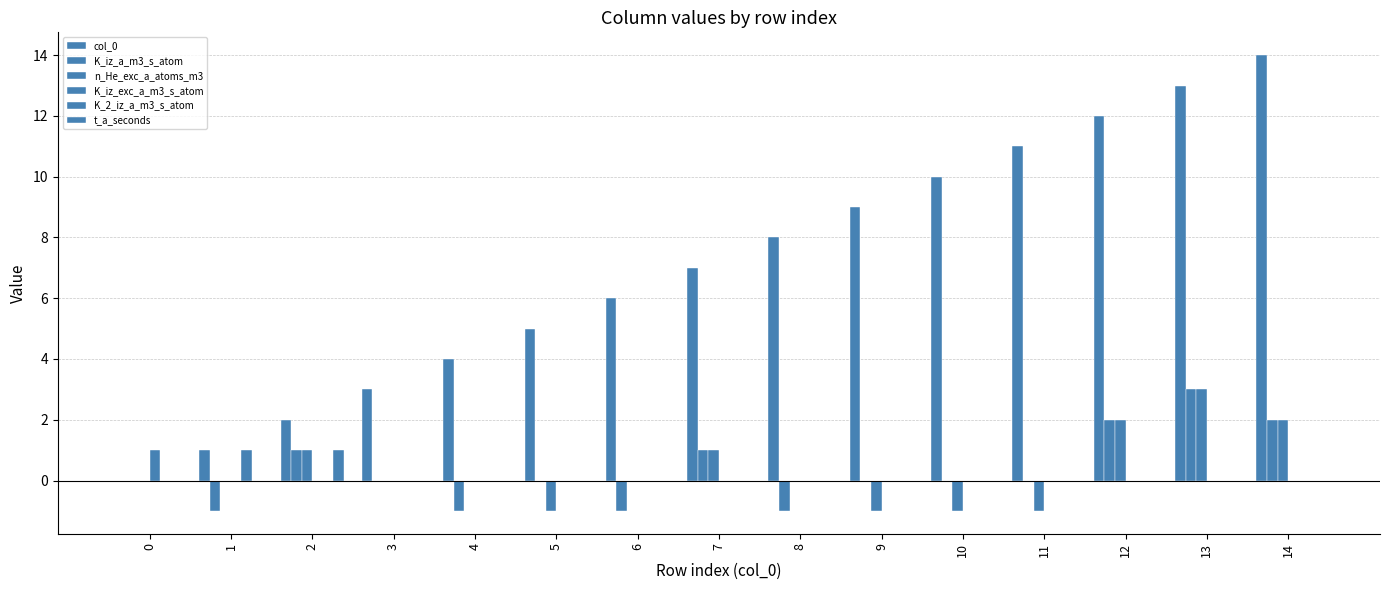

The col_0 series shows 0 at 0. True or false?

True